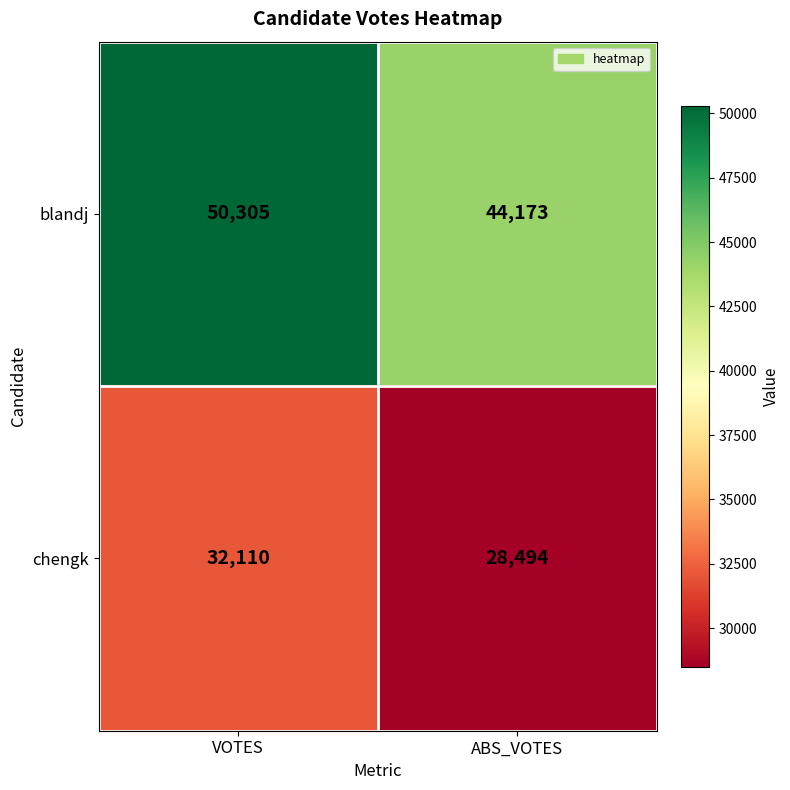

Reading left to right, what are all the values shown in this chart?

blandj: VOTES=50305	ABS_VOTES=44173
chengk: VOTES=32110	ABS_VOTES=28494